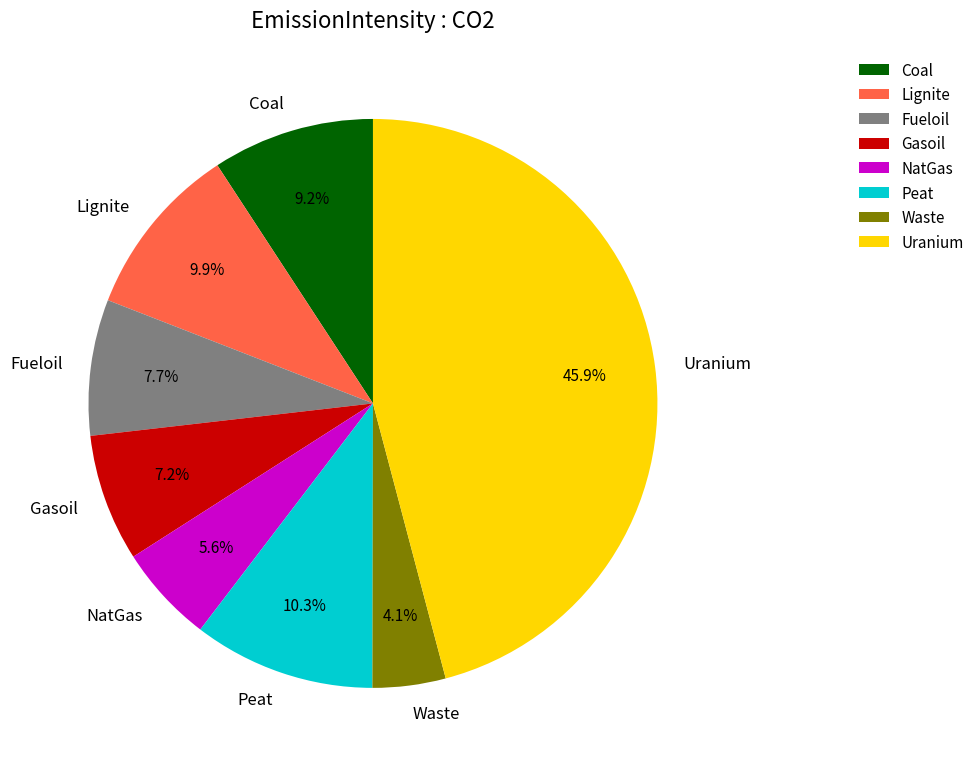

How many segments does this pie chart have?

8